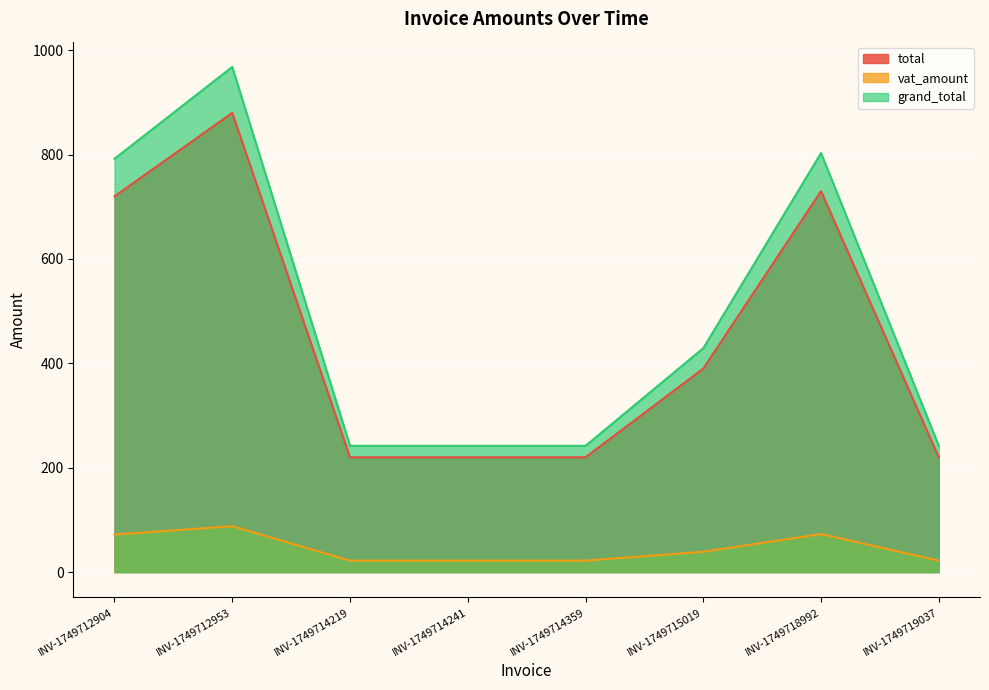

Where is grand_total nearest to the value 605?

INV-1749715019